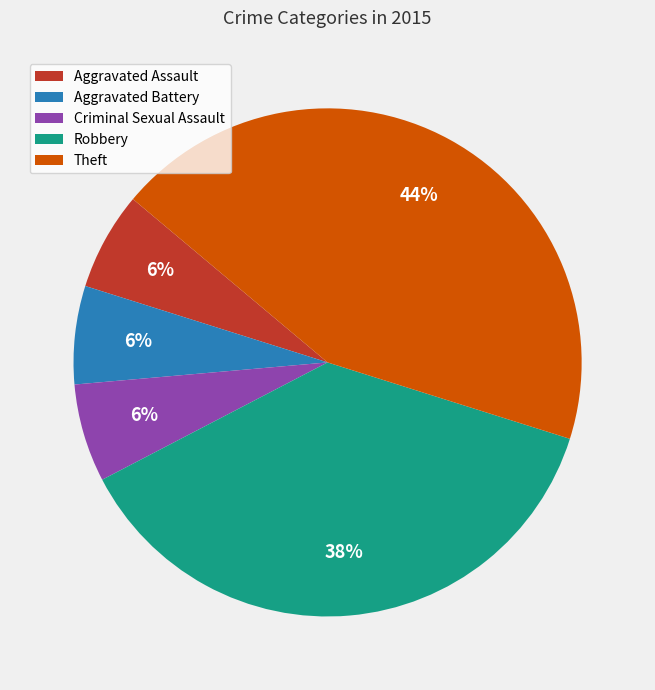

Is it true that Robbery is 25% of the pie?

False